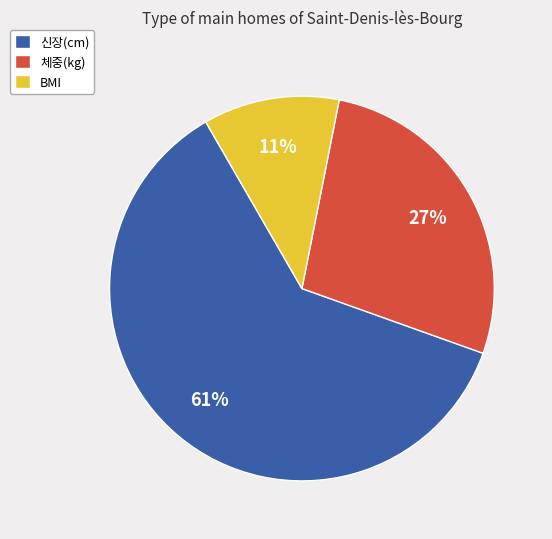

Which category has the biggest portion of the pie?

신장(cm)